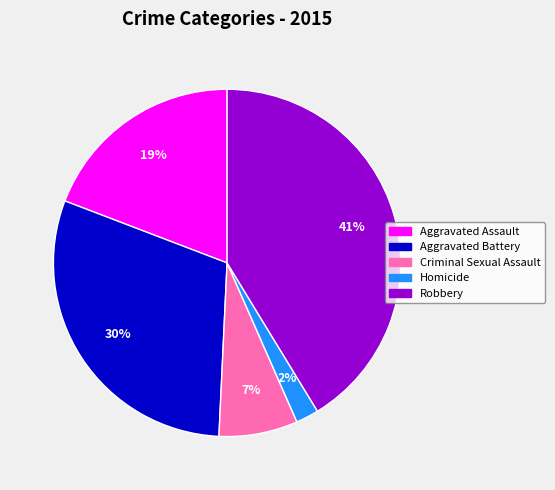

Which slice is the largest?

Robbery